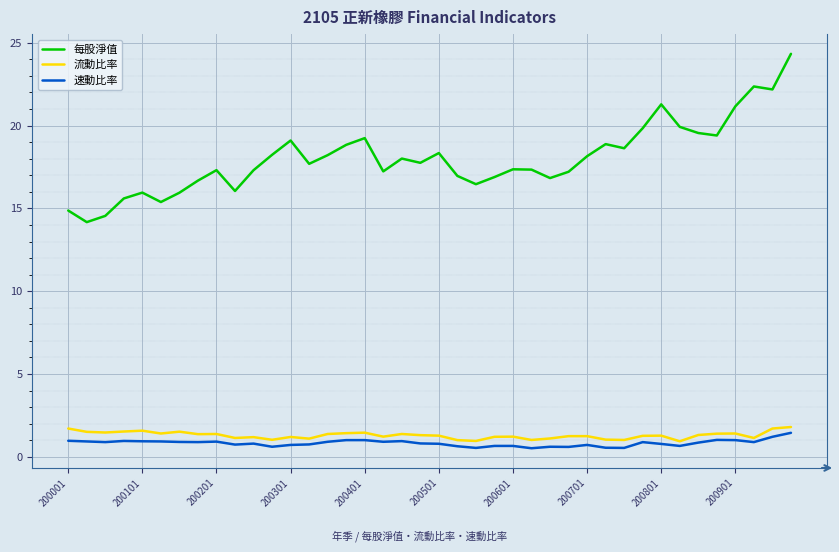

Is this an area chart (filled region under the line)?

No